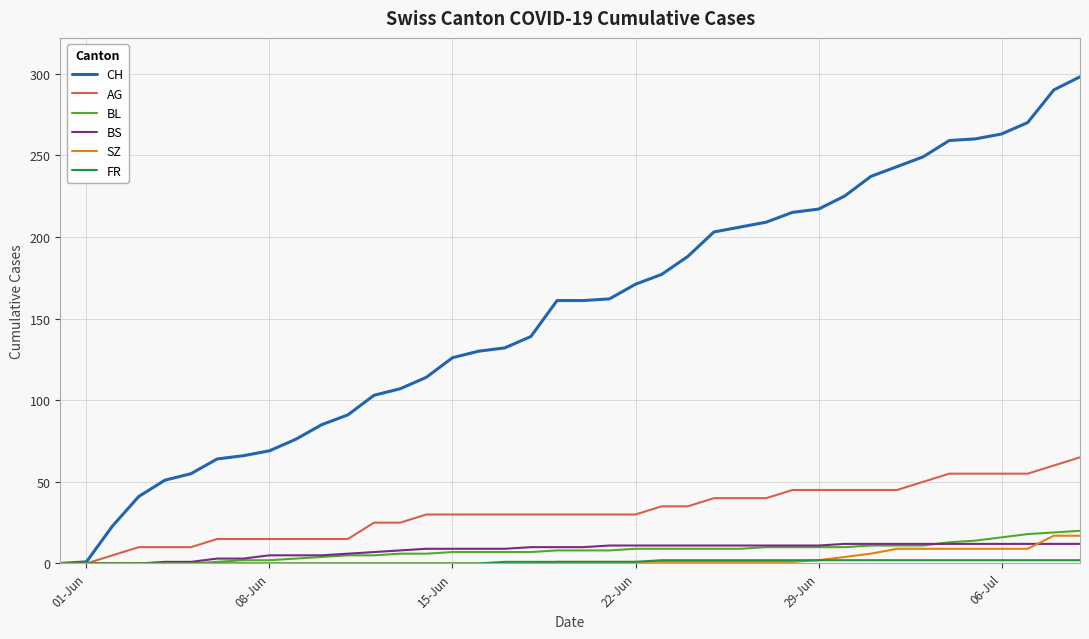

Which series has the largest total across all categories?

CH